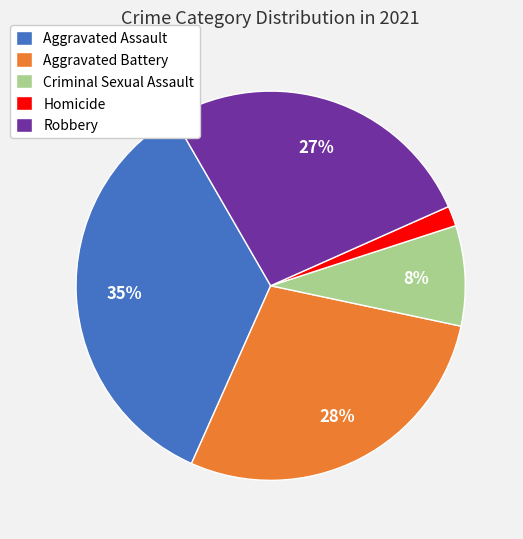

Rank the categories by value from lowest to highest.

Homicide, Criminal Sexual Assault, Robbery, Aggravated Battery, Aggravated Assault